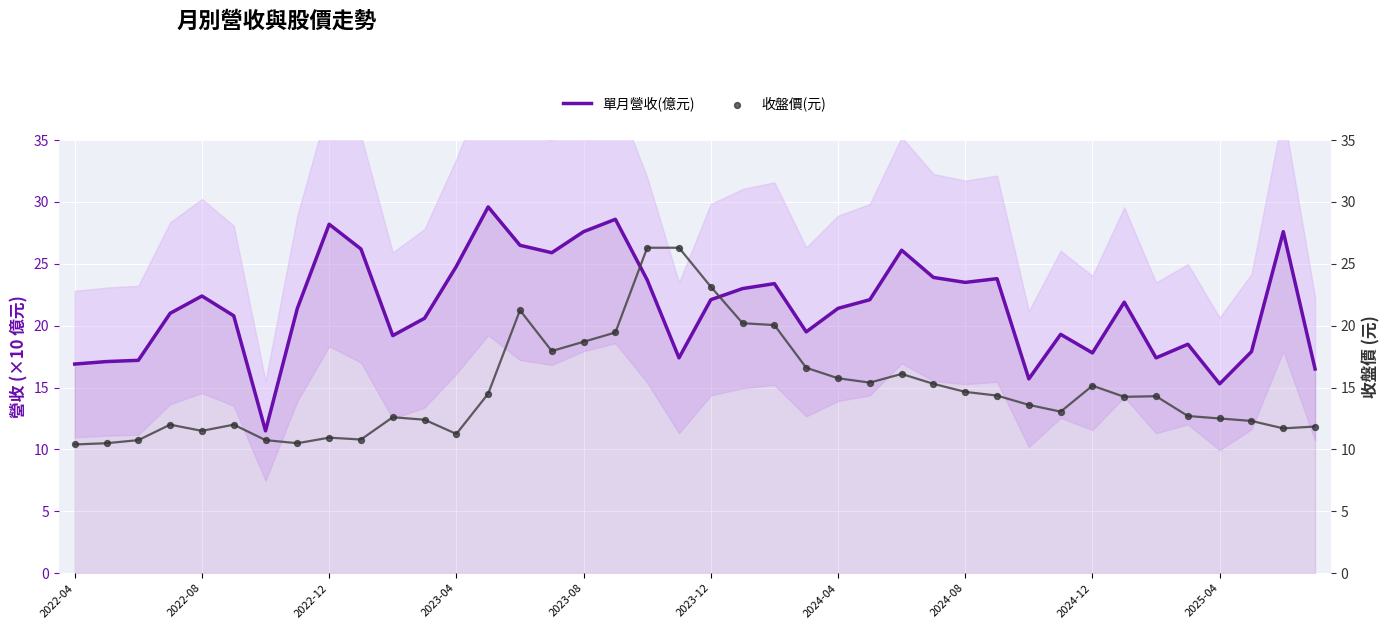

What is the total value across all series at 38?

39.3